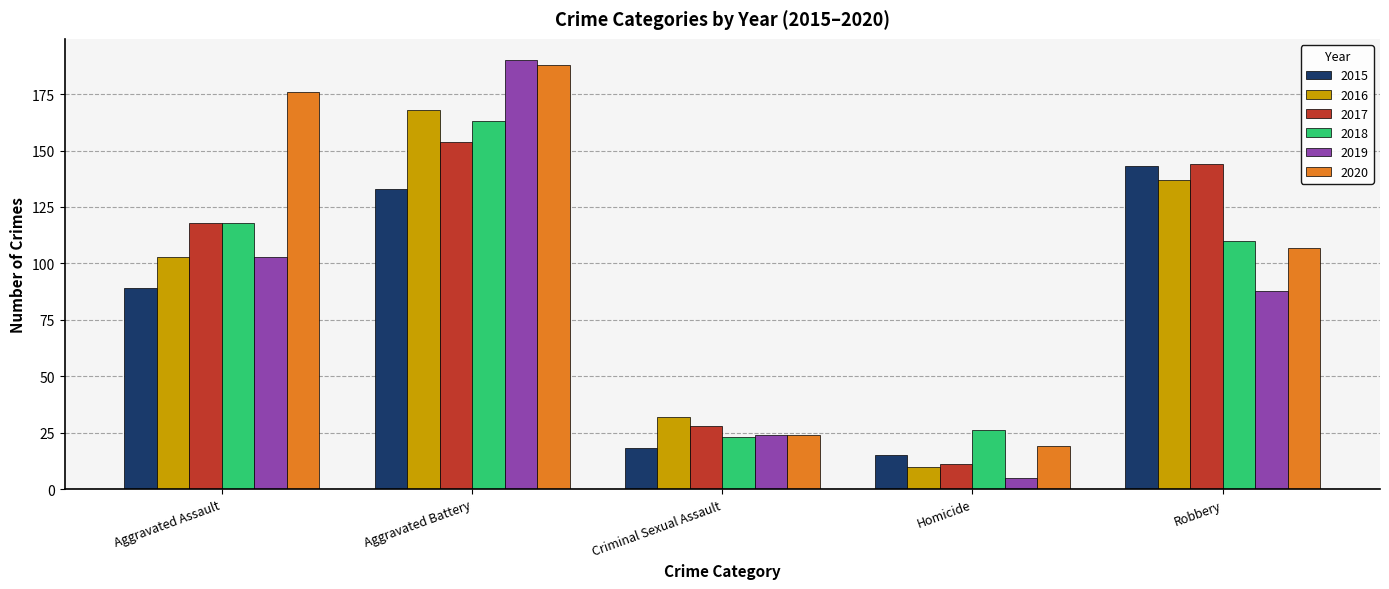

Reading right to left, what are all the values shown in this chart?

2015: Robbery=143	Homicide=15	Criminal Sexual Assault=18	Aggravated Battery=133	Aggravated Assault=89
2016: Robbery=137	Homicide=10	Criminal Sexual Assault=32	Aggravated Battery=168	Aggravated Assault=103
2017: Robbery=144	Homicide=11	Criminal Sexual Assault=28	Aggravated Battery=154	Aggravated Assault=118
2018: Robbery=110	Homicide=26	Criminal Sexual Assault=23	Aggravated Battery=163	Aggravated Assault=118
2019: Robbery=88	Homicide=5	Criminal Sexual Assault=24	Aggravated Battery=190	Aggravated Assault=103
2020: Robbery=107	Homicide=19	Criminal Sexual Assault=24	Aggravated Battery=188	Aggravated Assault=176